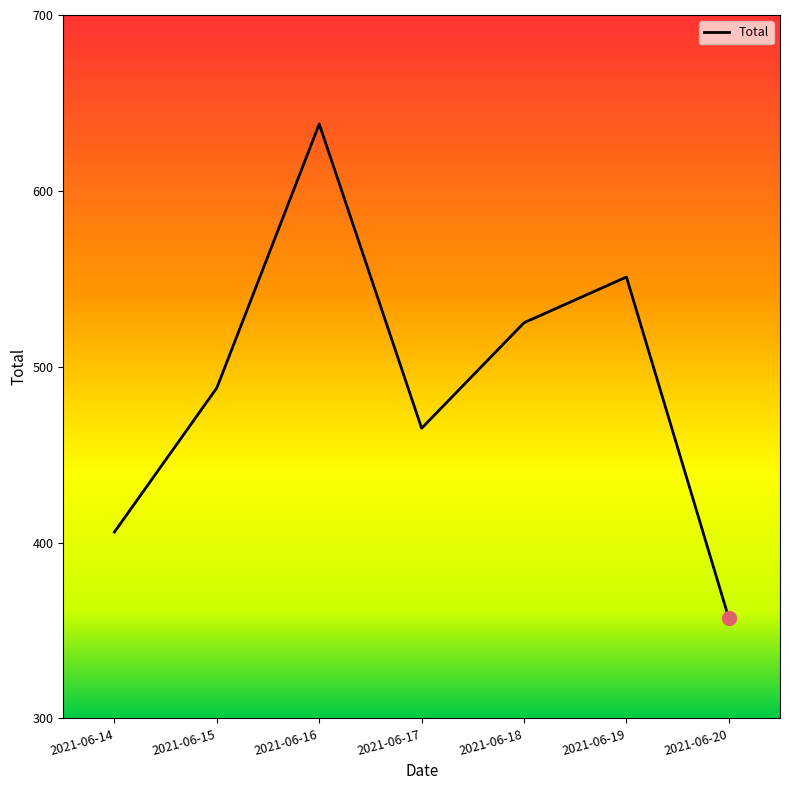

How many distinct data groups are displayed?

1